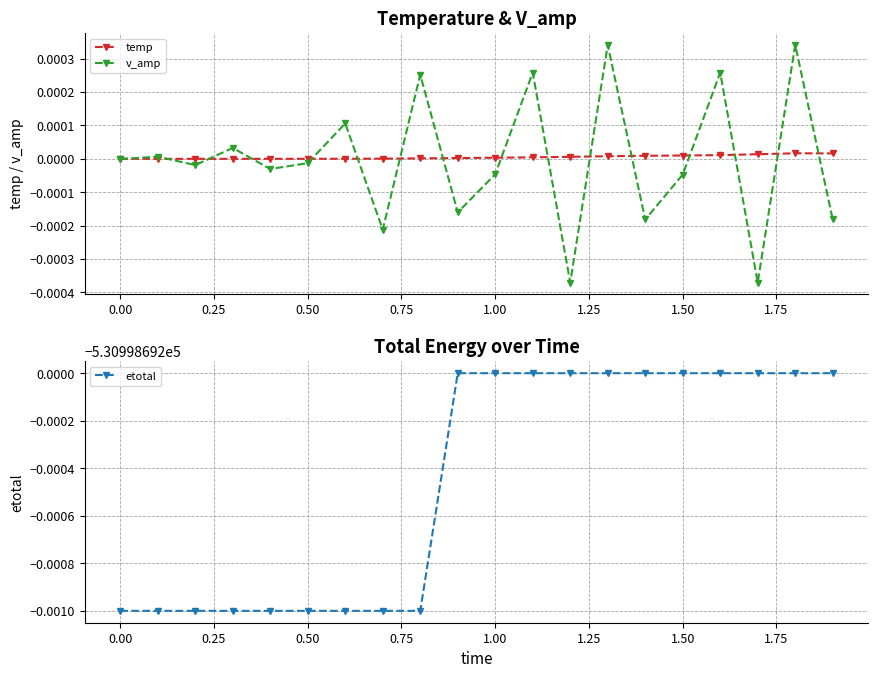

True or false: temp has more than 0 points higher than both neighbors.

True